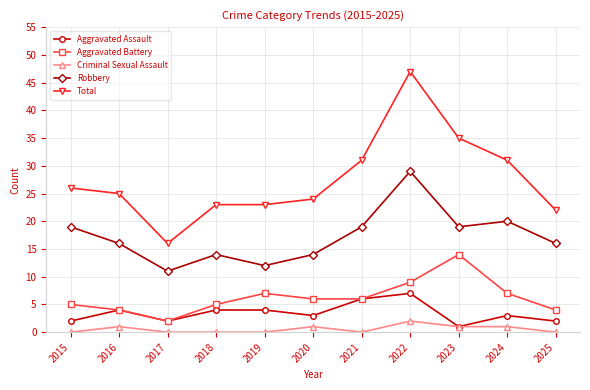

Read the Total value at 2016.

25